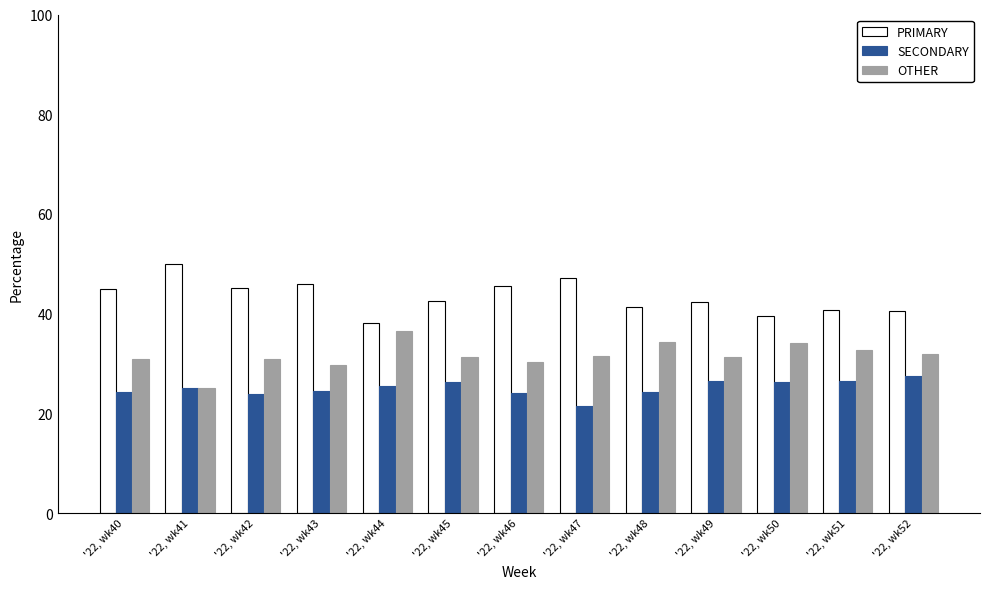

What is the value of the OTHER bar at the 6th from the left?

31.3